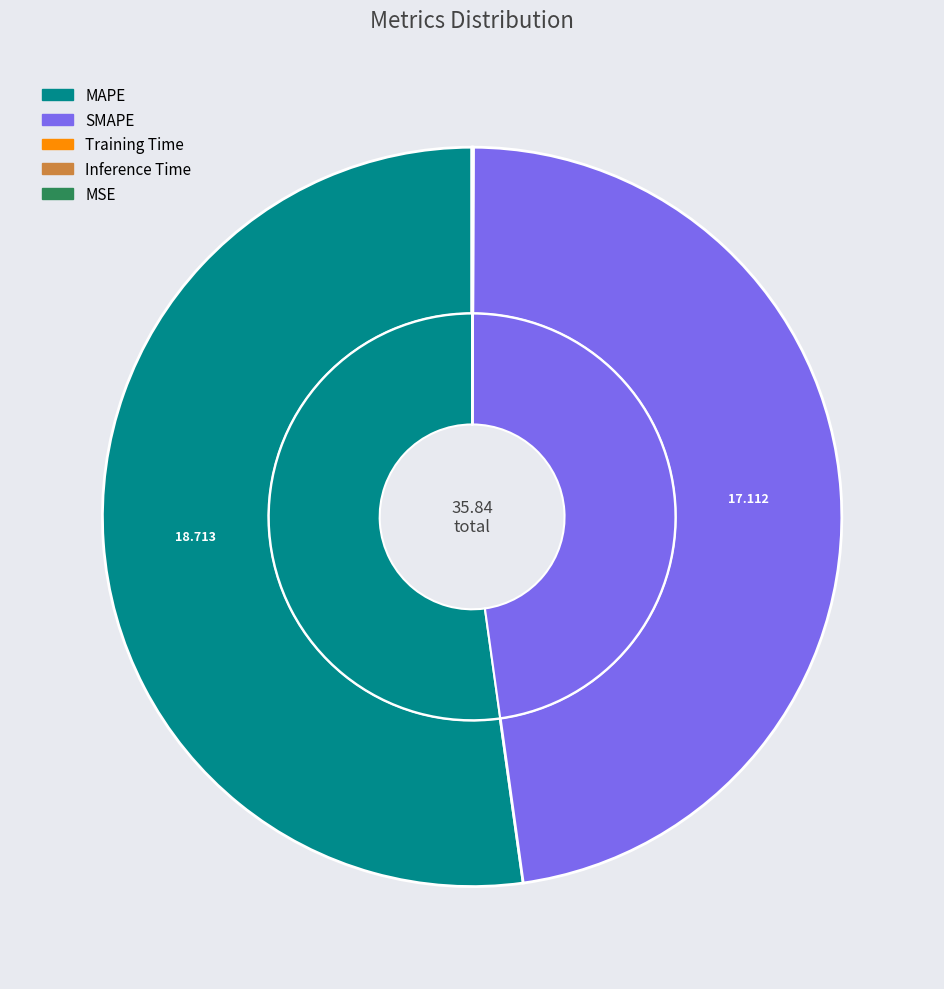

To the nearest percent, what is the difference between the largest and smallest slice percentages?

52%